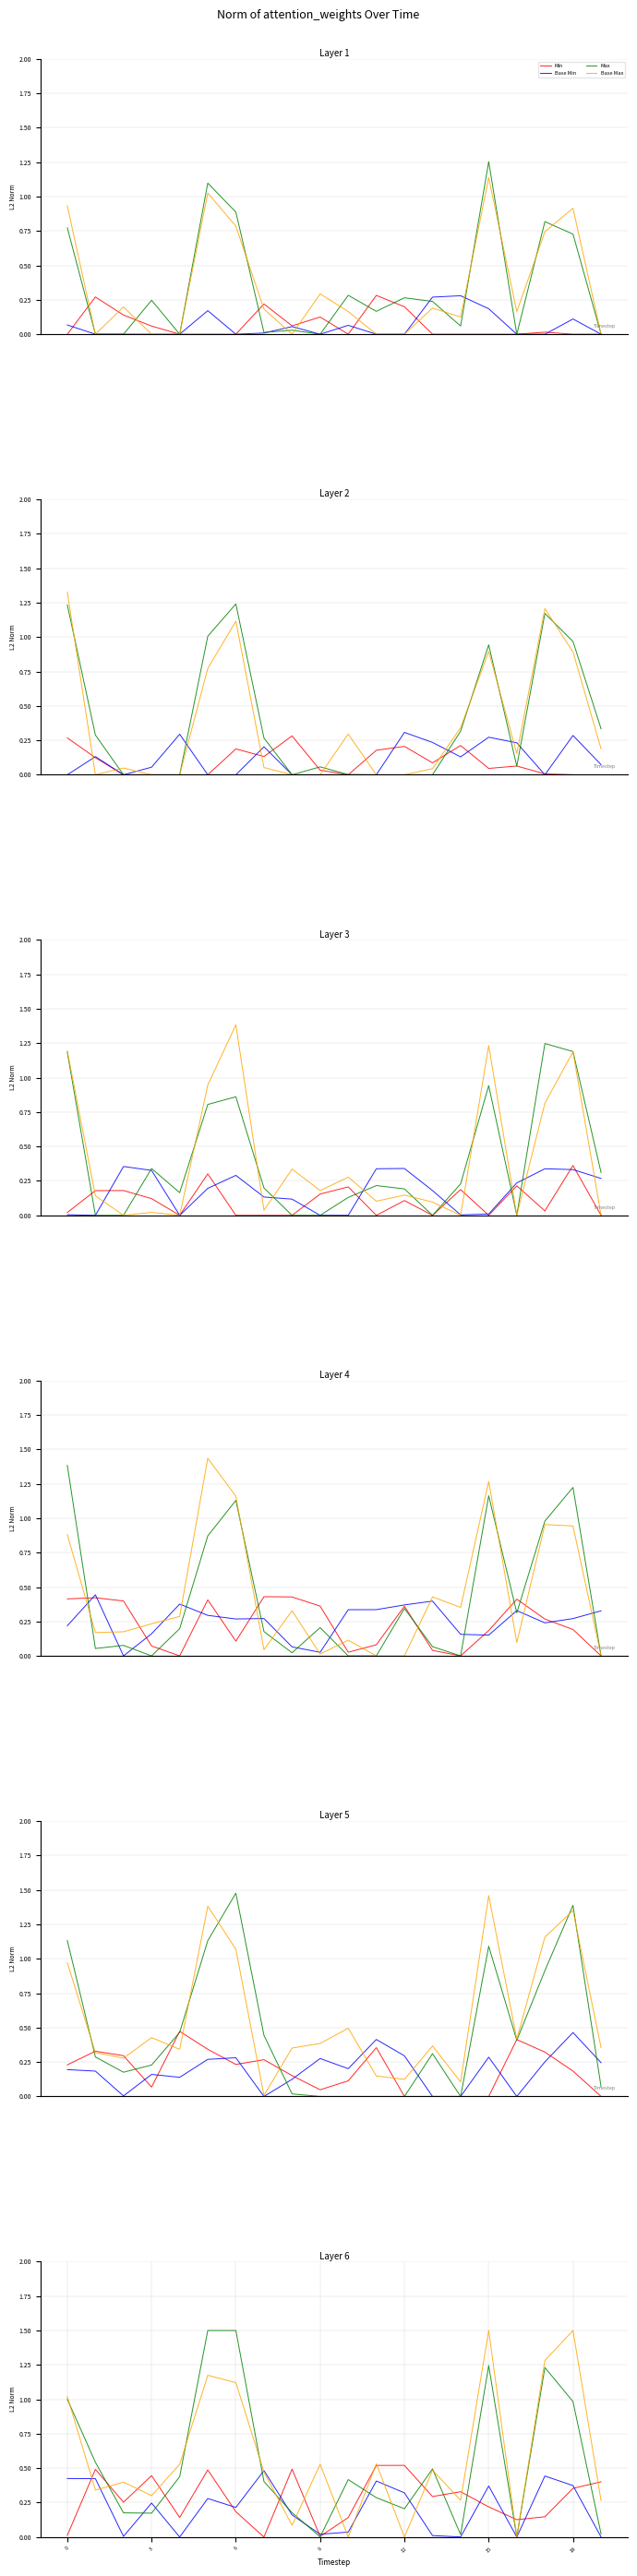

Which has a higher value, 13 or 15?

15